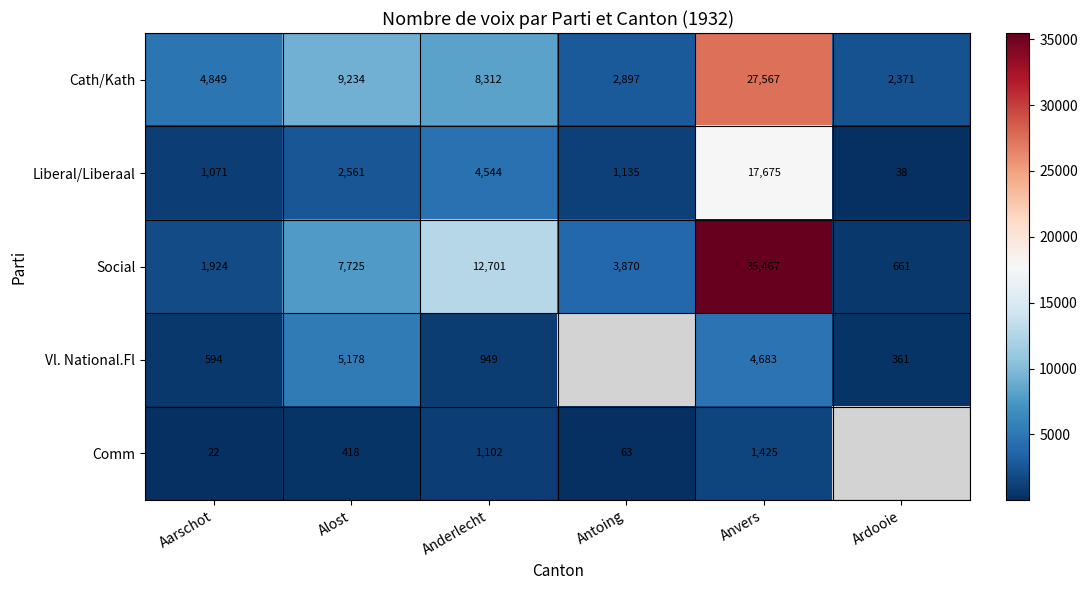

At Anderlecht, list the series in order from smallest to largest.

Vl. National.Fl, Comm, Liberal/Liberaal, Cath/Kath, Social